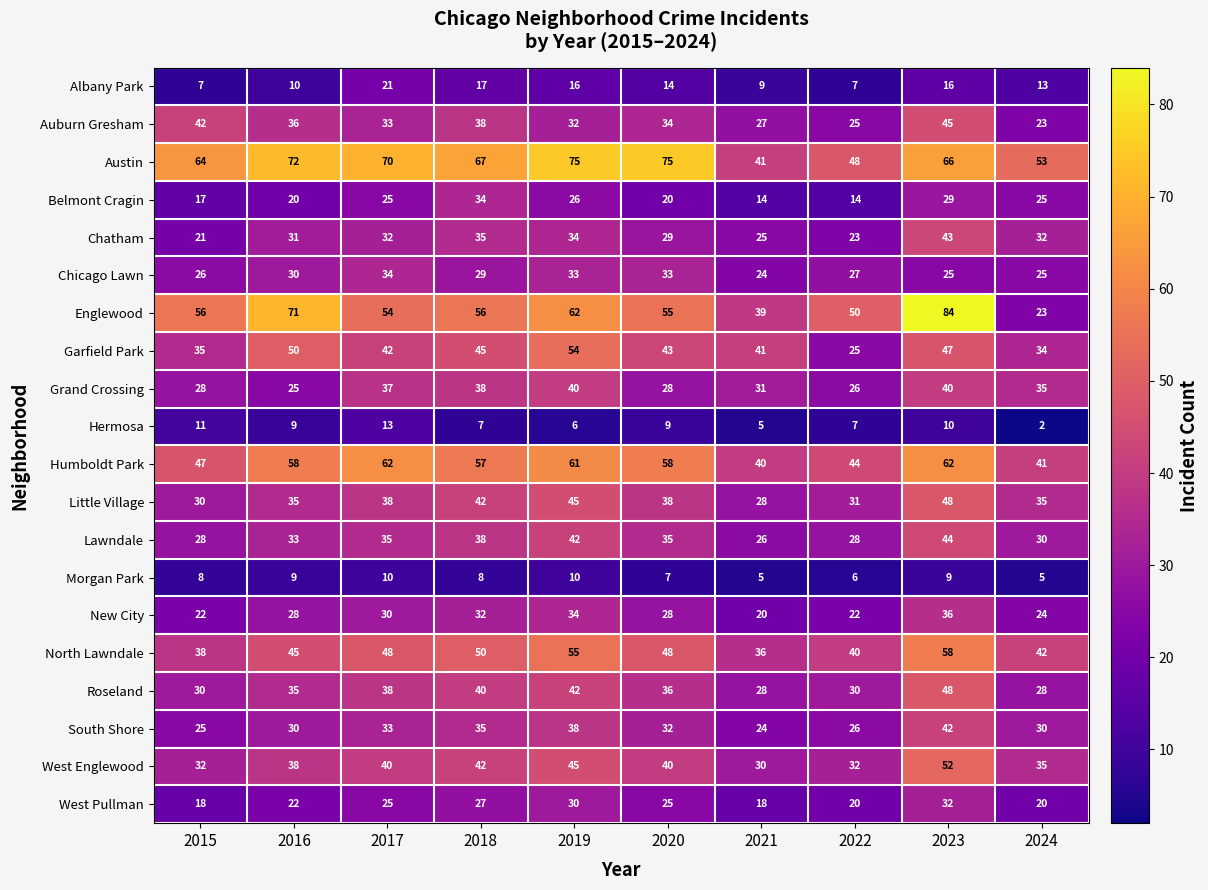

What is the minimum value shown in the chart?

2